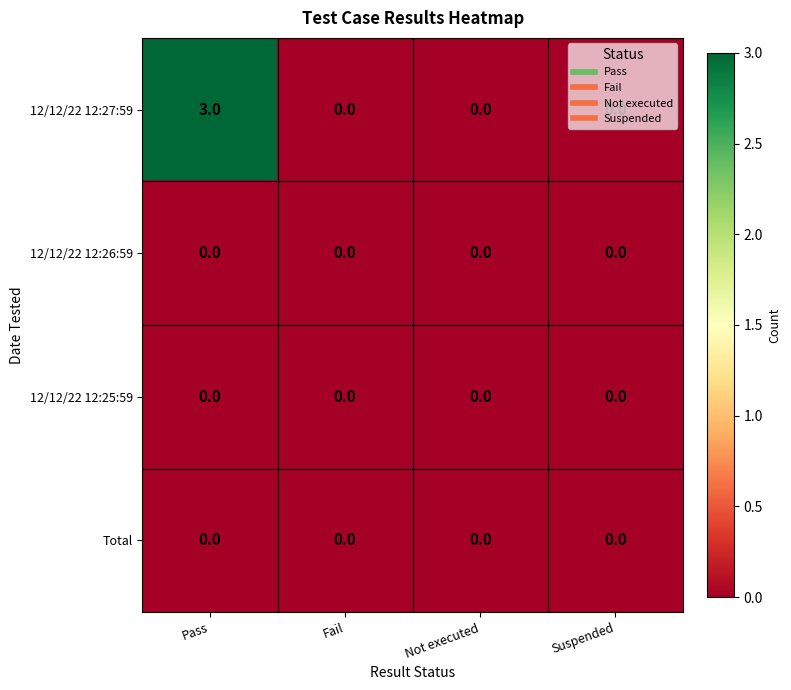

Which series has the largest range (max minus min)?

12/12/22 12:27:59